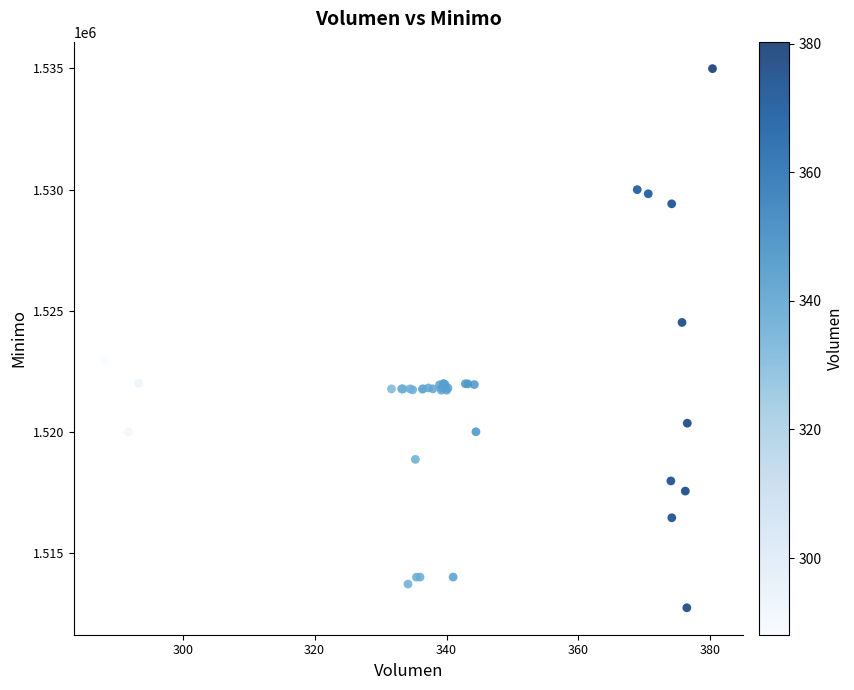

What Y value in the scatter plot is closest to 1523862?

1524513